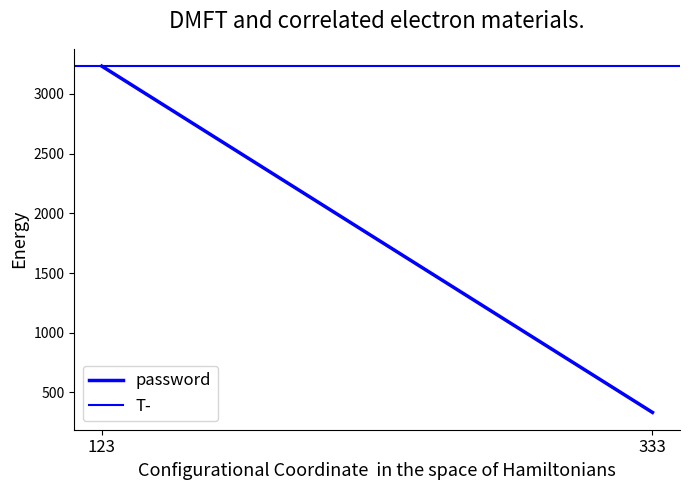

At which label does password reach its minimum?

333